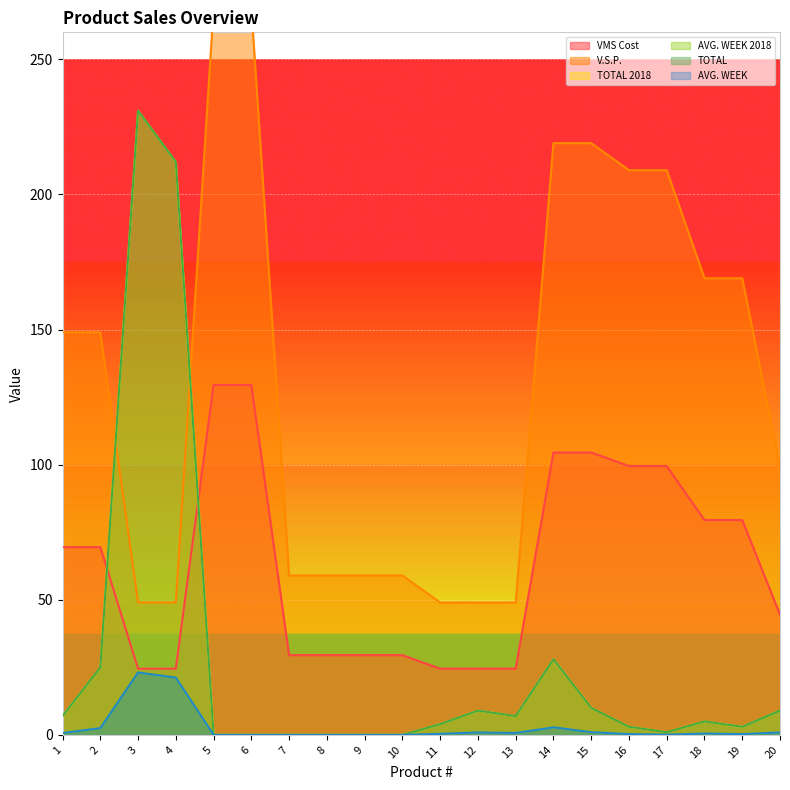

Is it true that TOTAL 2018 equals 0.6 at 17?

False